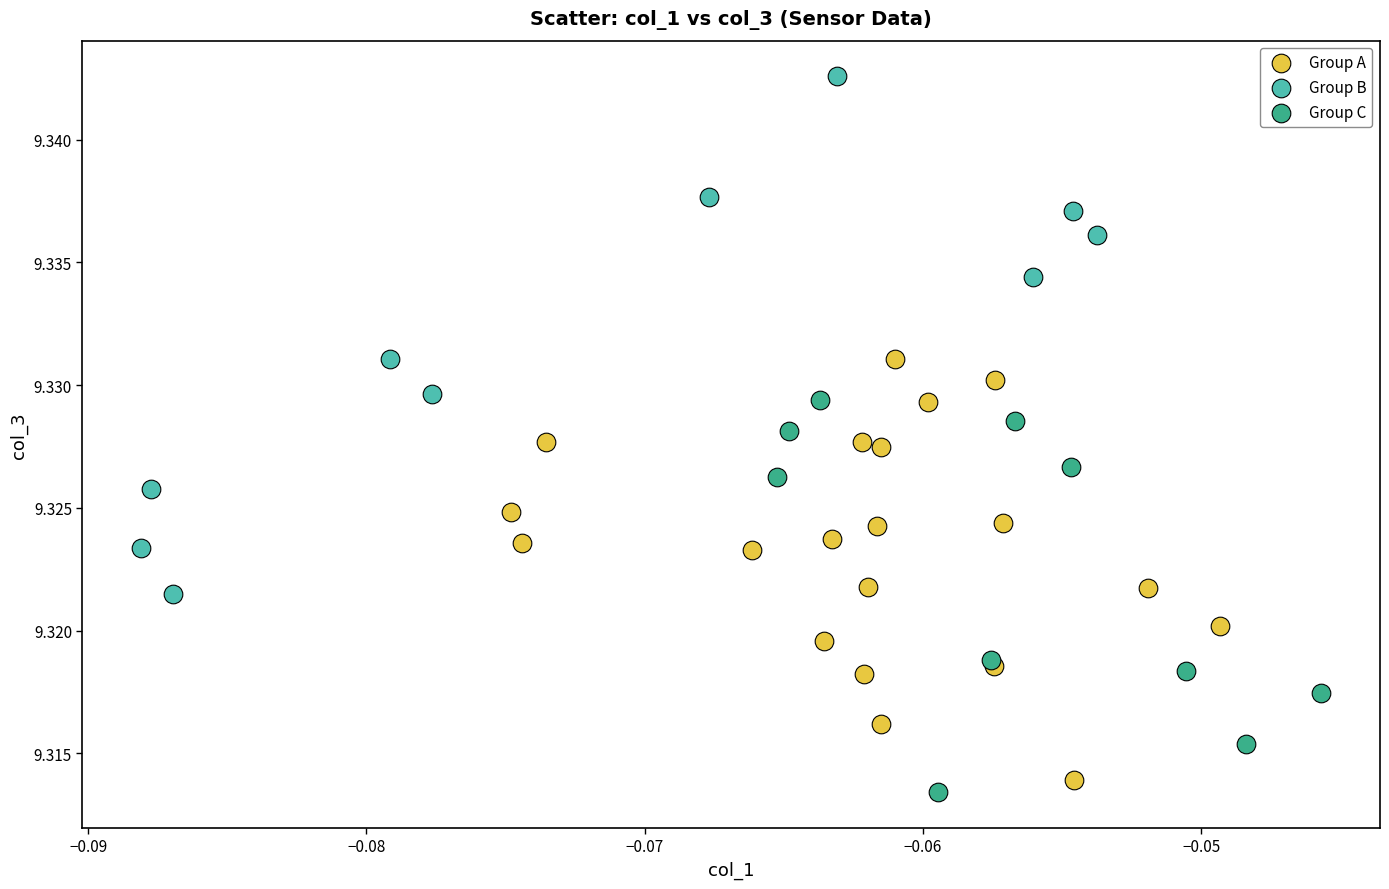

Which series has the widest spread of Y values?

Group B